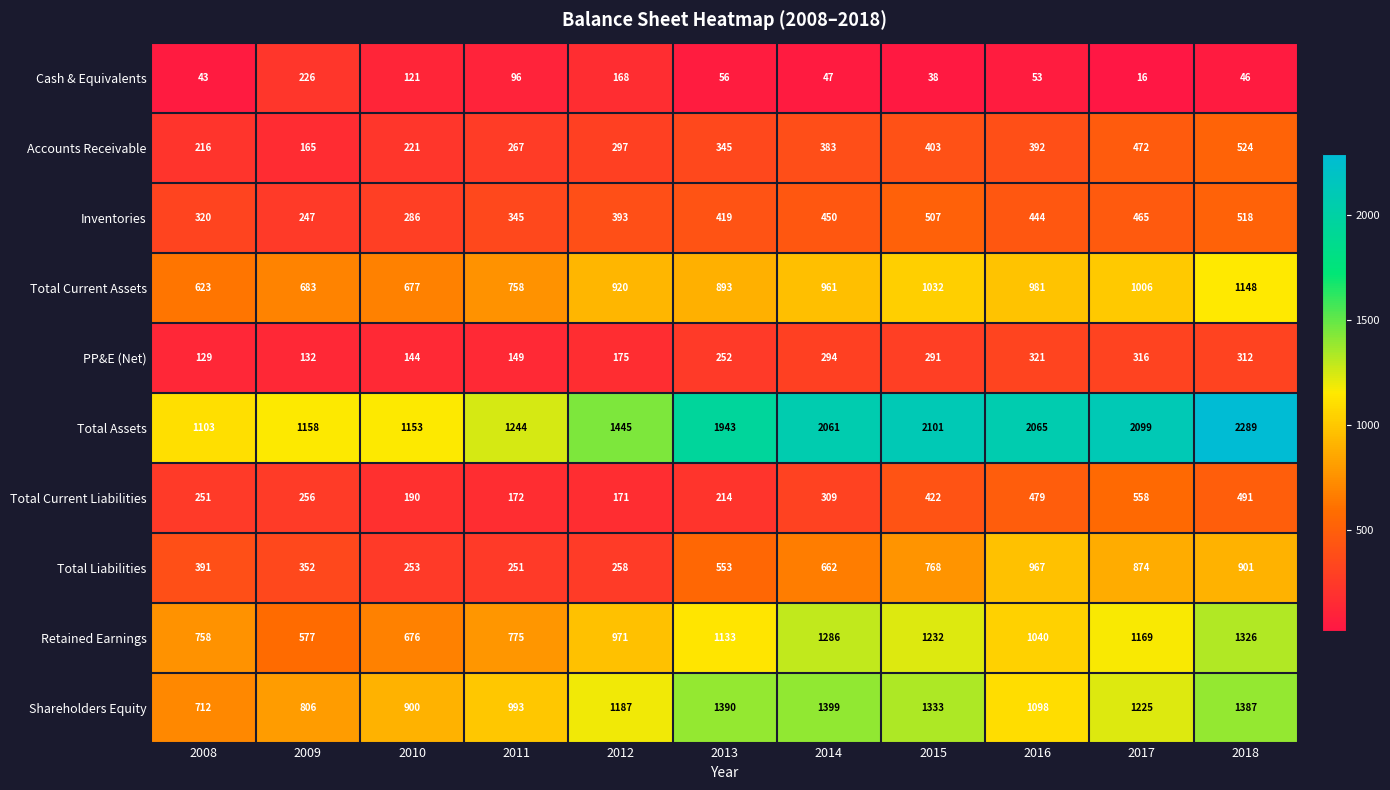

Which series changed the most between 2012 and 2015?

Total Assets